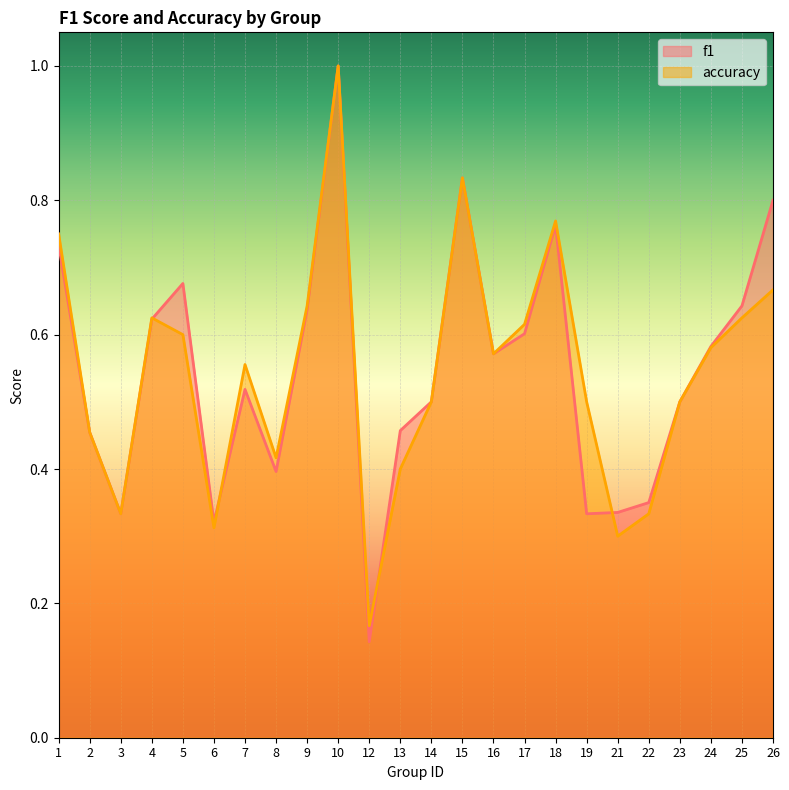

What are all the series names shown in the legend?

f1, accuracy